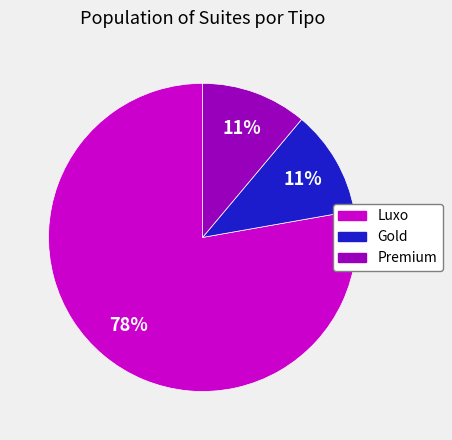

Which has a higher value, Luxo or Gold?

Luxo